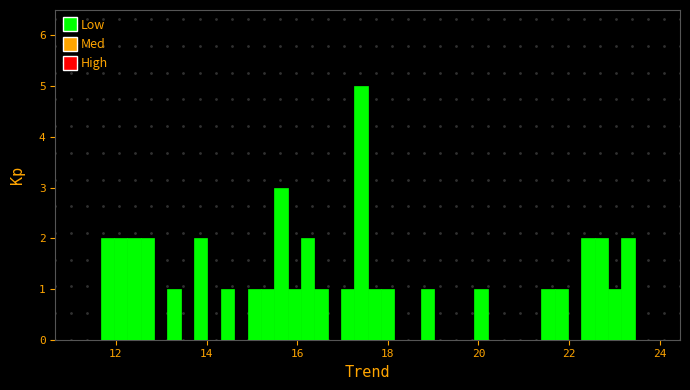

Read against the x-axis, roughly where is the centre of the tallest bar?

17.4